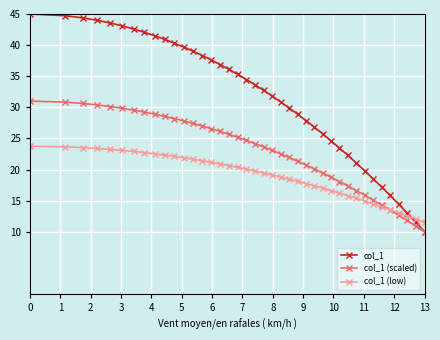

What is the value of the col_1 (scaled) point at the 2nd from the left?

30.8